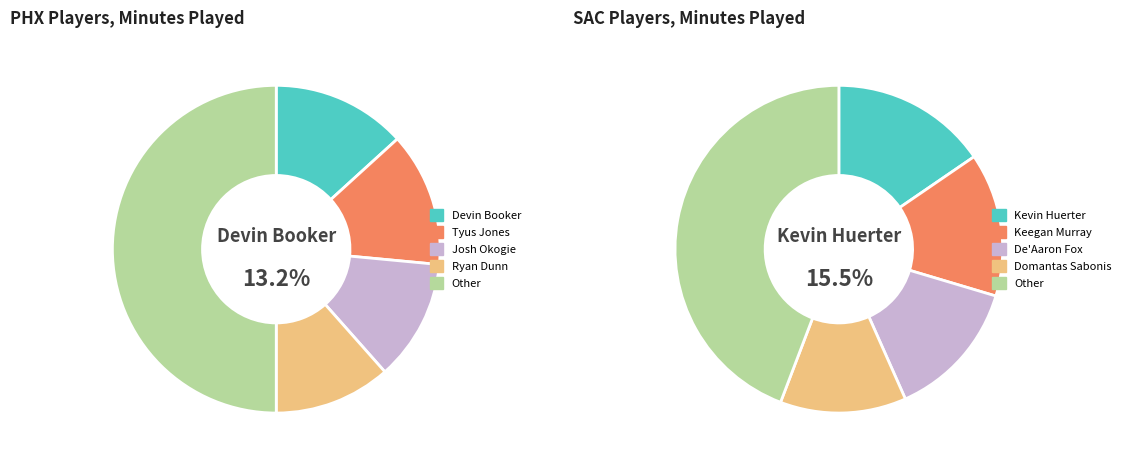

Rank the series at 3 from highest to lowest value.

SAC, PHX